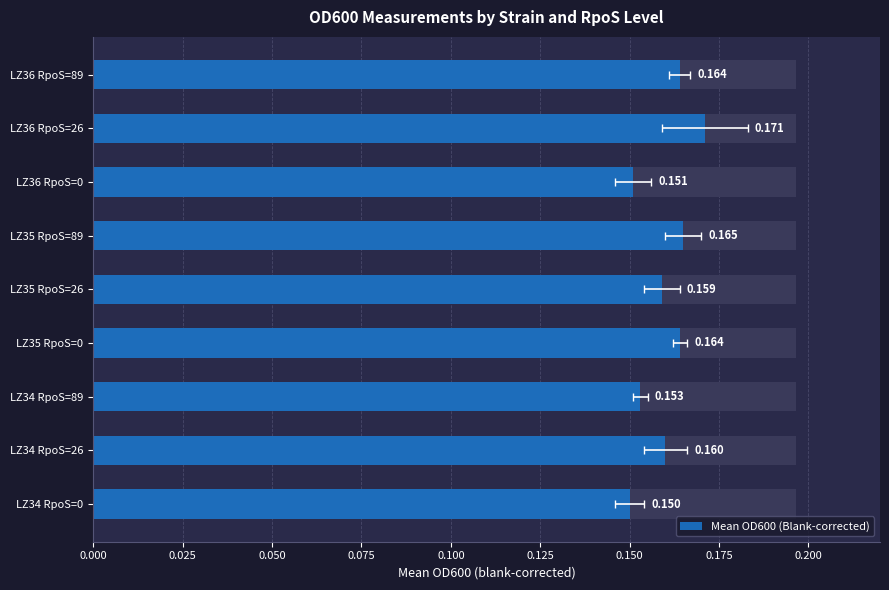

What is the sum of all values?

1.4